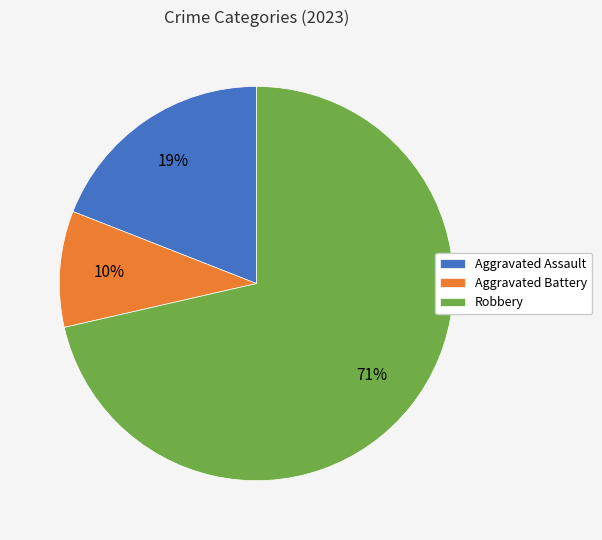

True or false: Robbery accounts for 57% of the total.

False